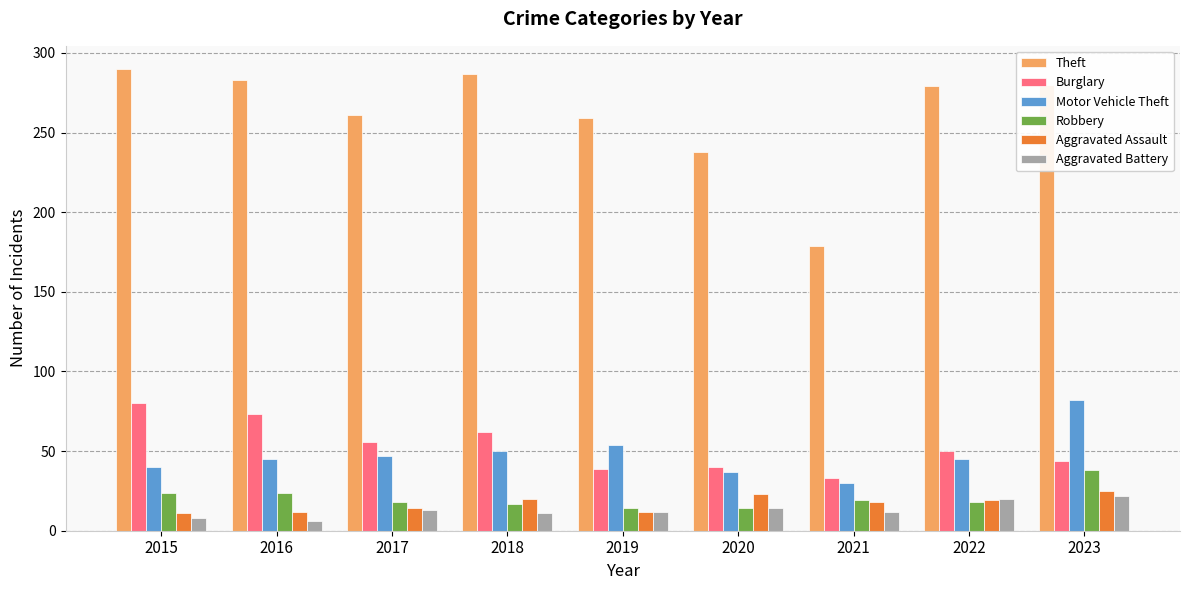

Is the value of Robbery at 2018 greater than the value of Theft at 2020?

No